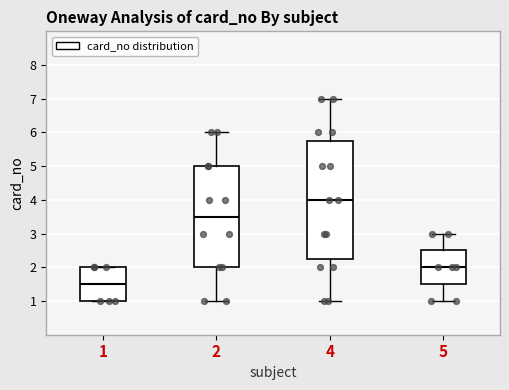

Which box's median line is the highest?

4